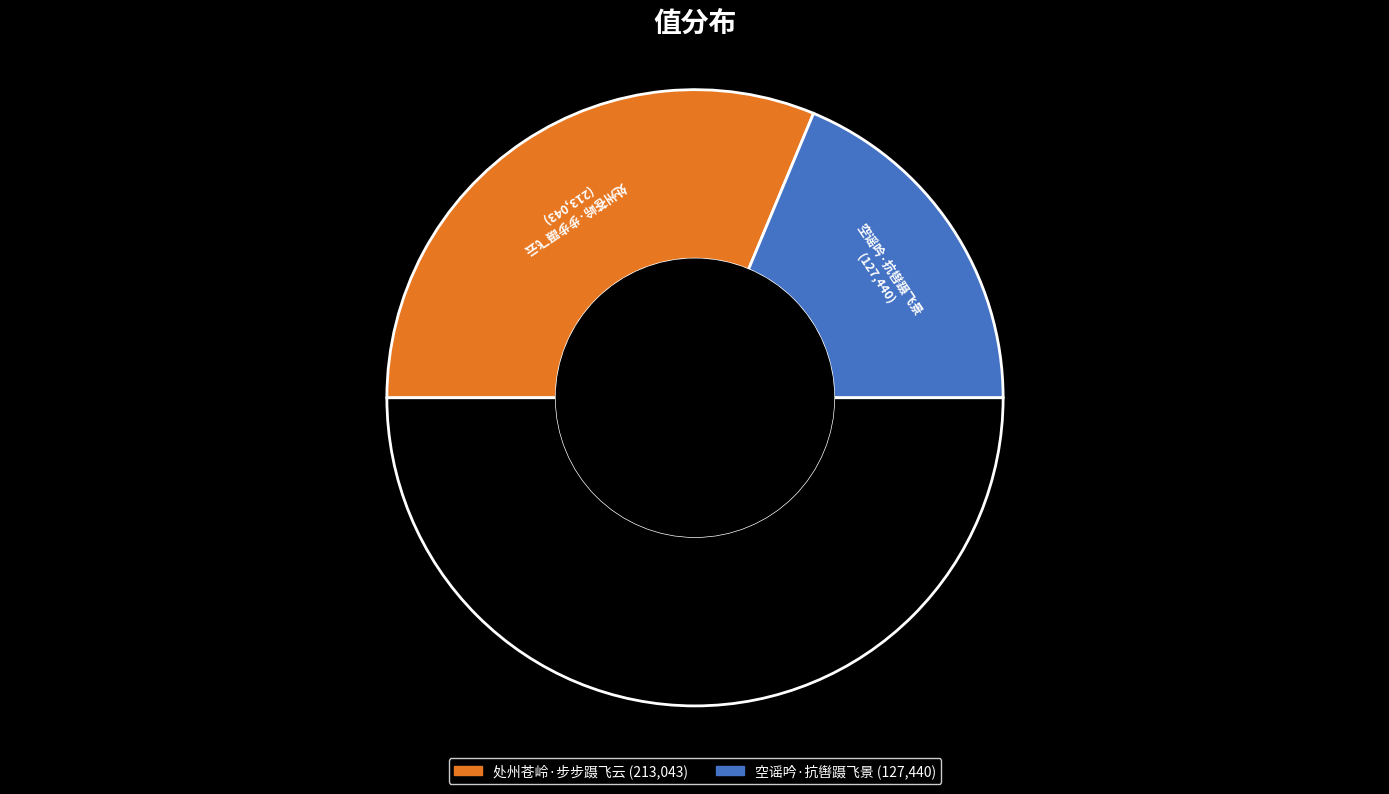

Rank the categories by value from highest to lowest.

处州苍岭·步步蹑飞云, 空谣吟·抗辔蹑飞景